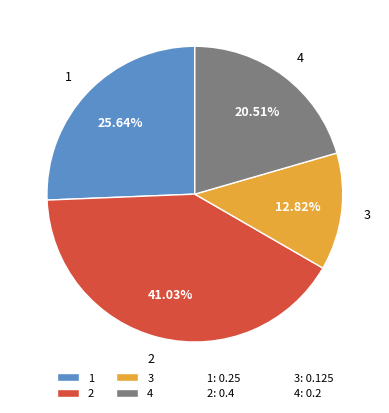

To the nearest percent, what is the difference between the largest and smallest slice percentages?

28%